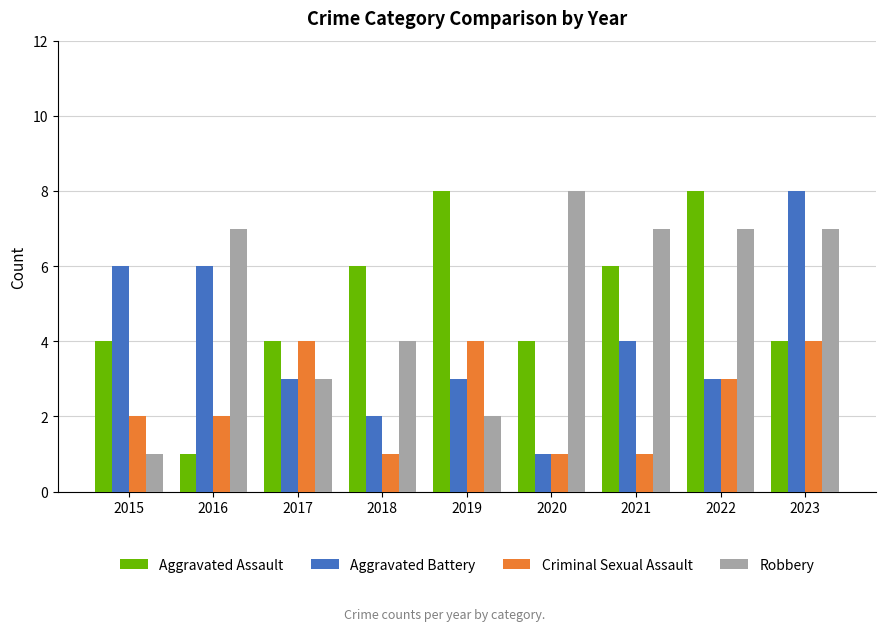

At which label does Aggravated Assault reach its minimum?

2016